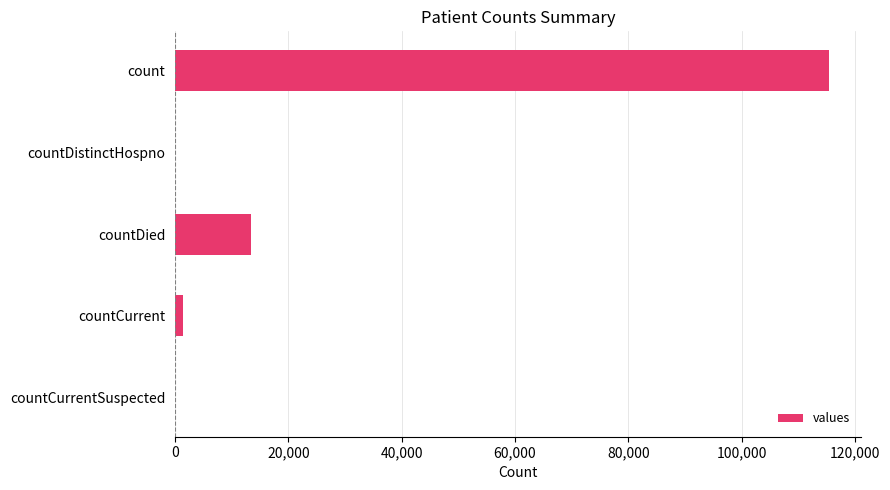

True or false: the data shows 35268 at count.

False